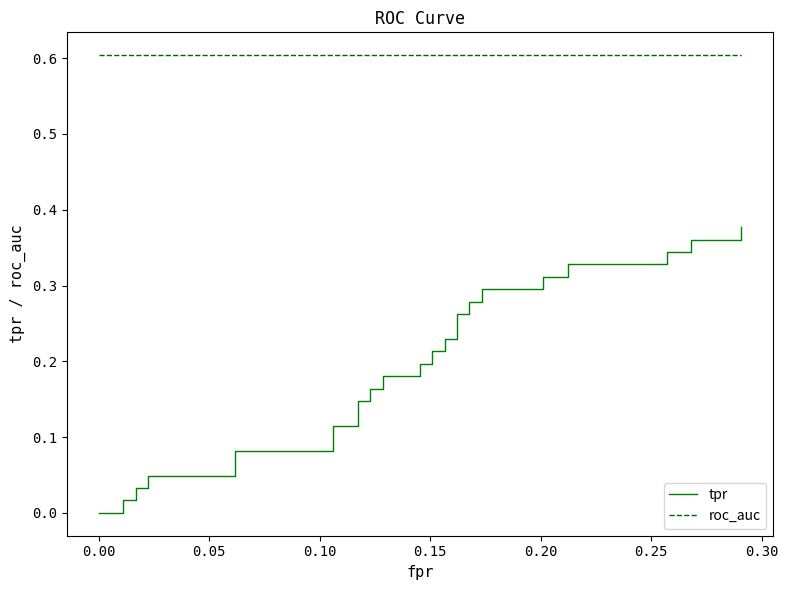

How many values in the tpr series exceed 0?

37